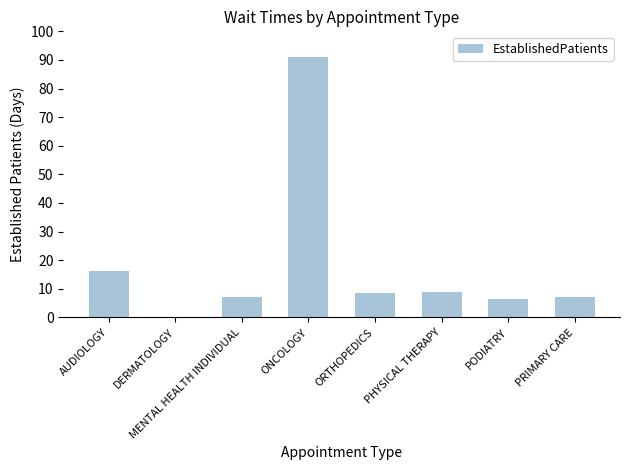

True or false: the data shows 10.7 at PODIATRY.

False